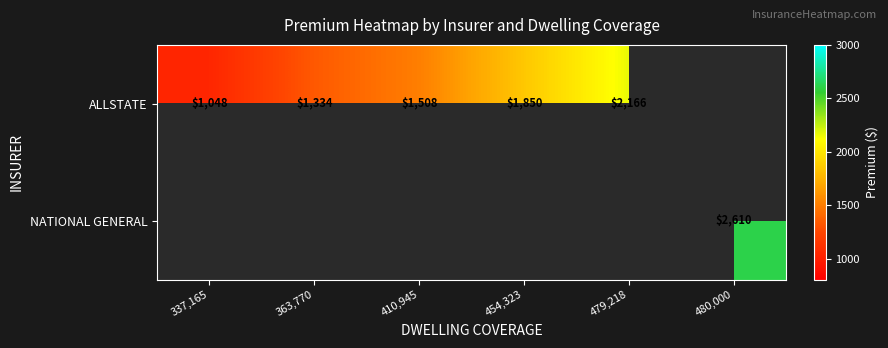

How many values in the ALLSTATE series are below 1850?

3